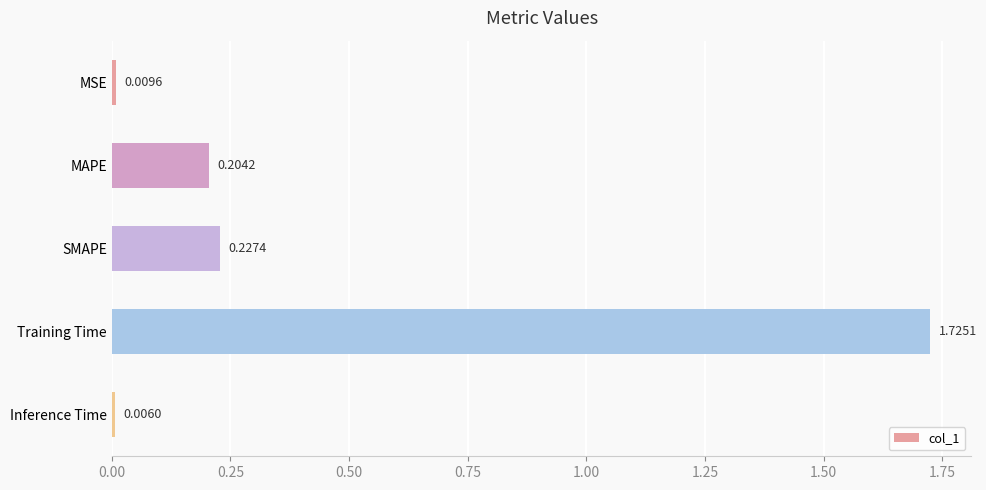

What is the label of the 5th bar from the top?

Inference Time